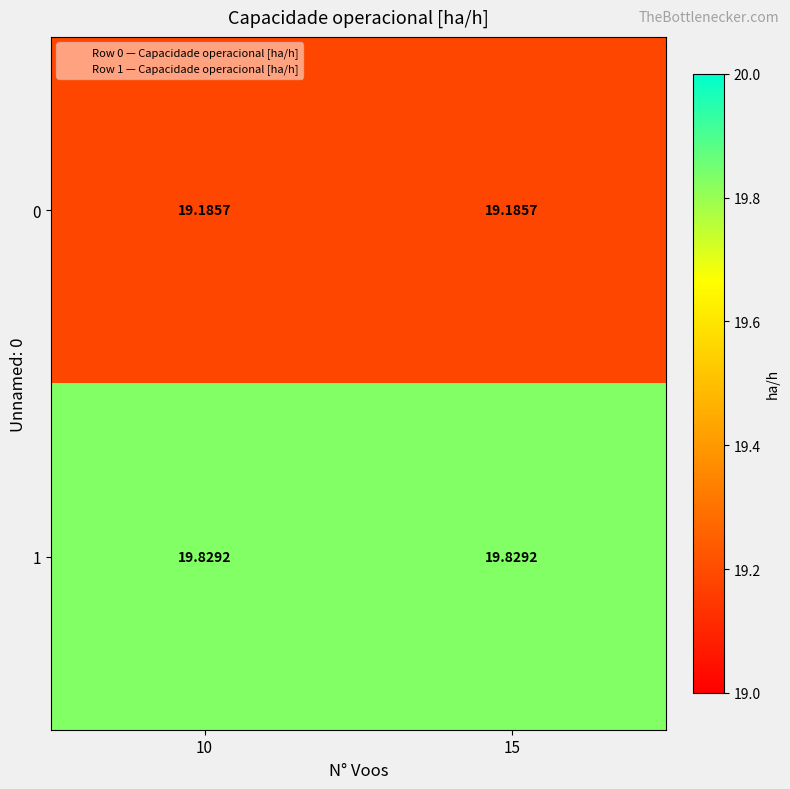

Is the value of 0 at 15 greater than the value of 1 at 10?

No